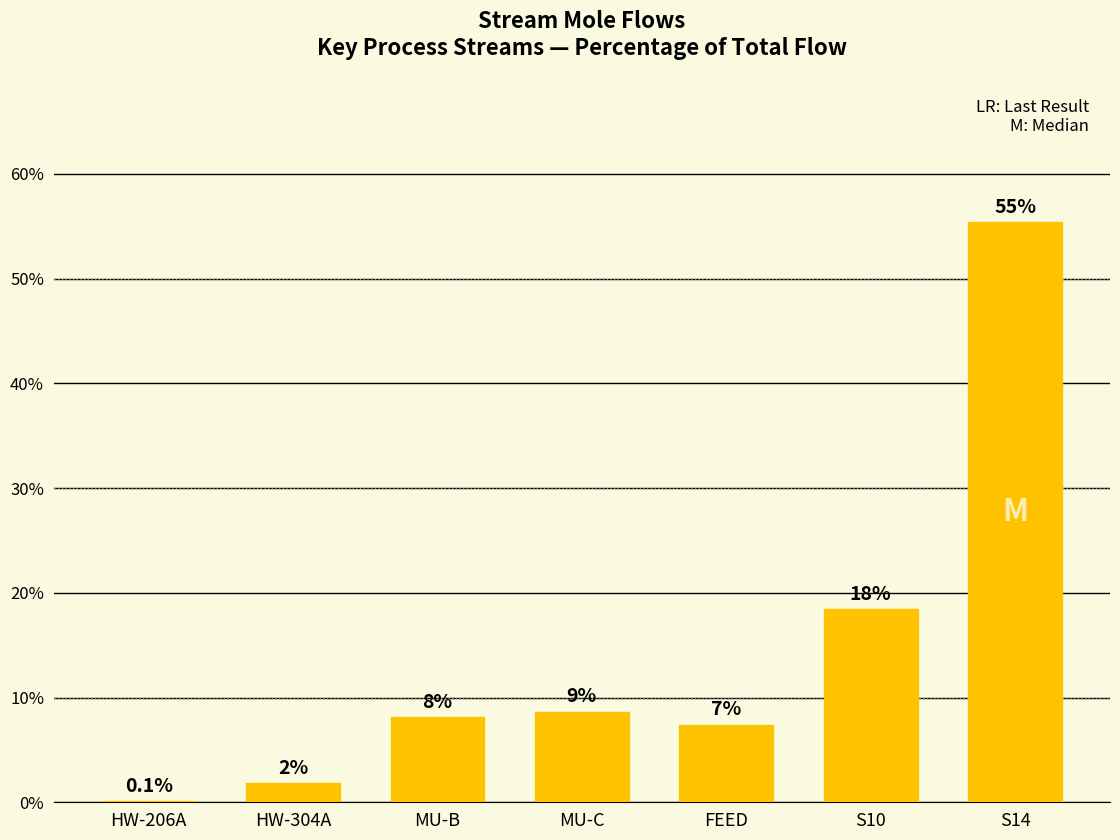

Reading left to right, extract all data points from this chart.

0.1	1.8	8.1	8.6	7.4	18.5	55.4